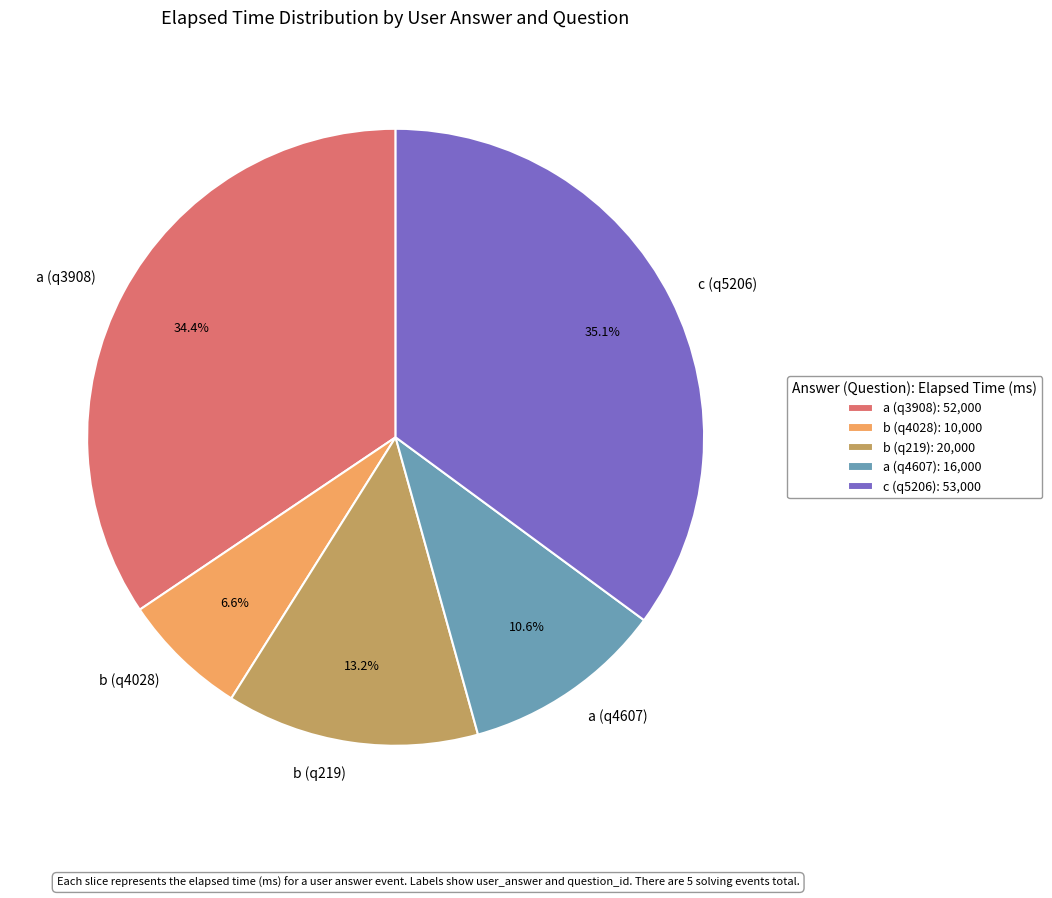

What is the largest slice in the pie chart?

c (q5206)